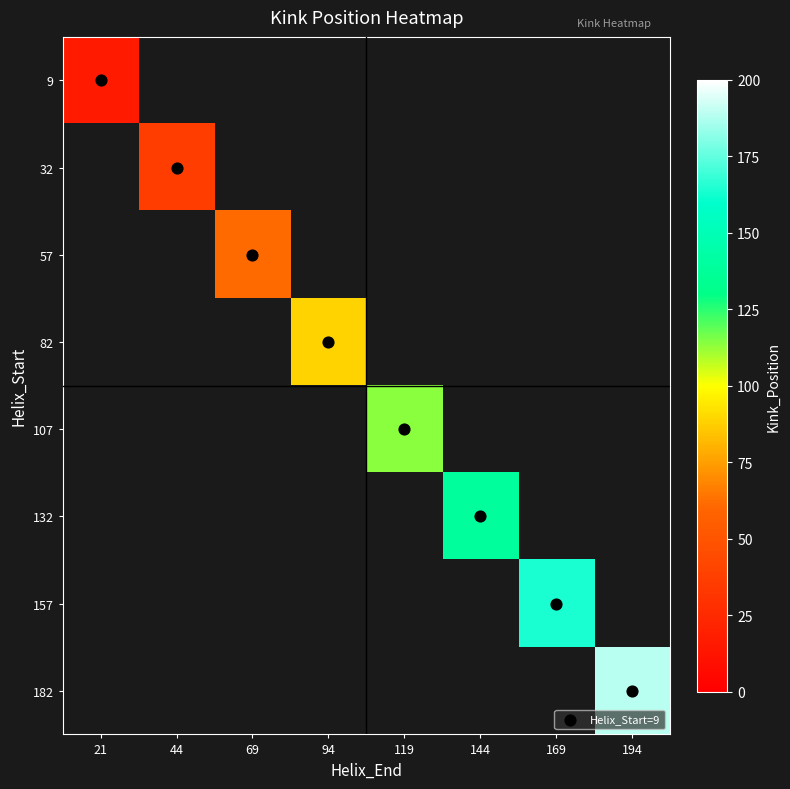

Is the value of 182 at 94 greater than the value of 107 at 194?

No